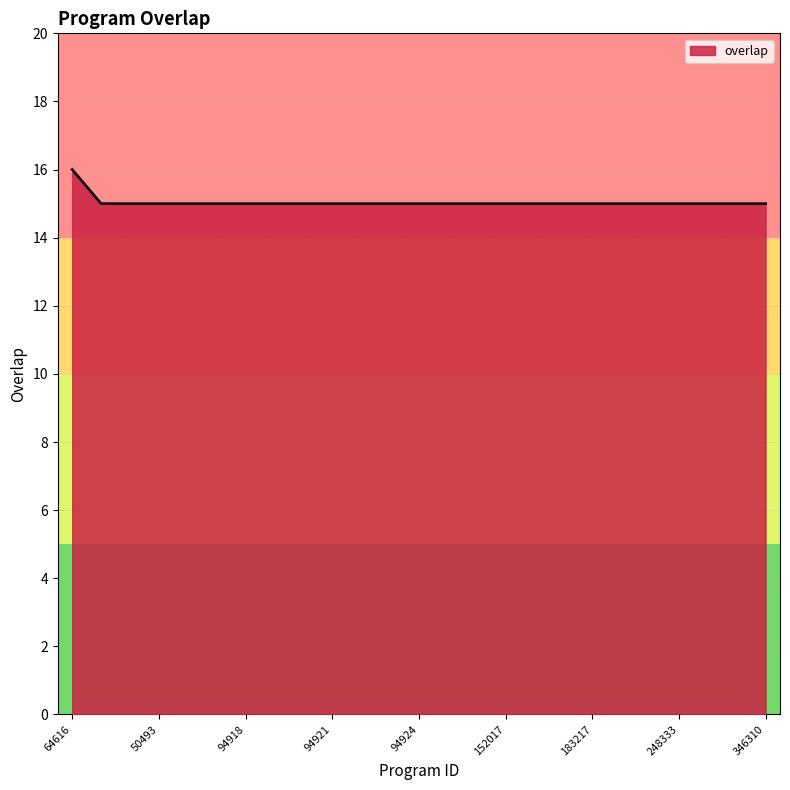

What is the maximum value shown in the chart?

16